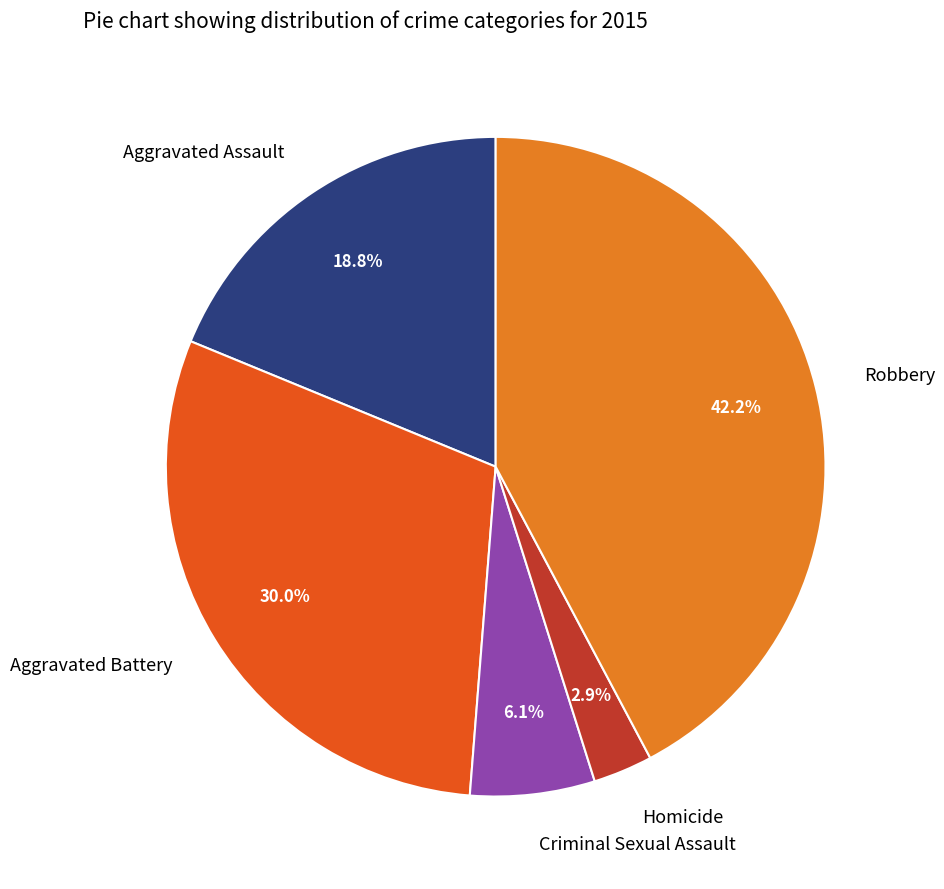

How many segments does this pie chart have?

5